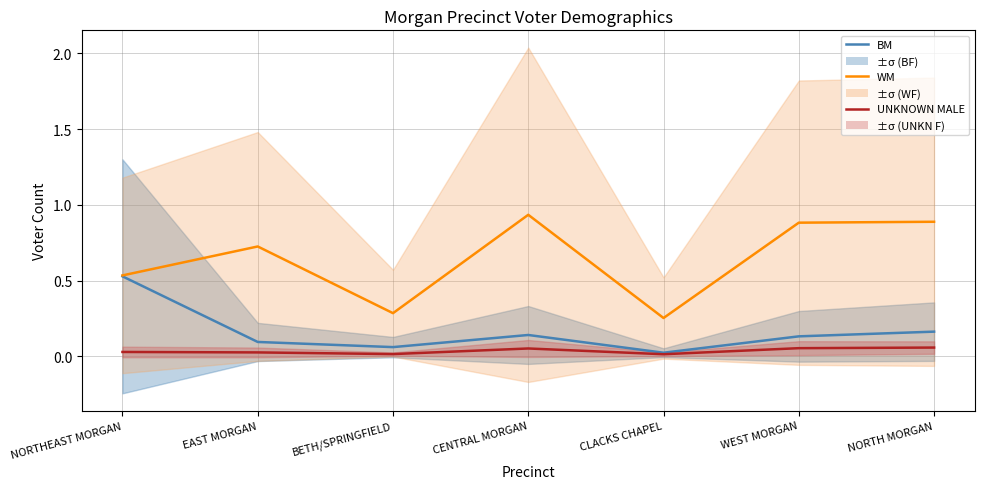

What is the spread (max minus min) of values at CENTRAL MORGAN?

0.9